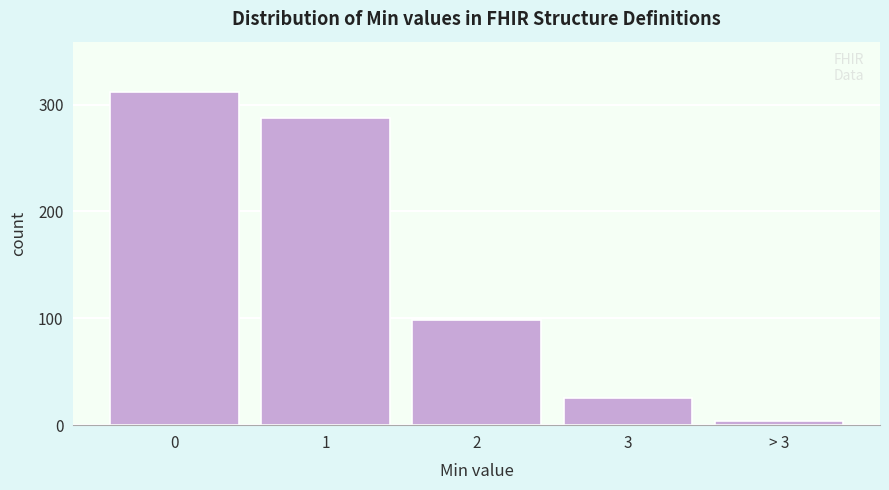

Reading left to right, transcribe all the data shown in this chart.

312	287	98	25	4